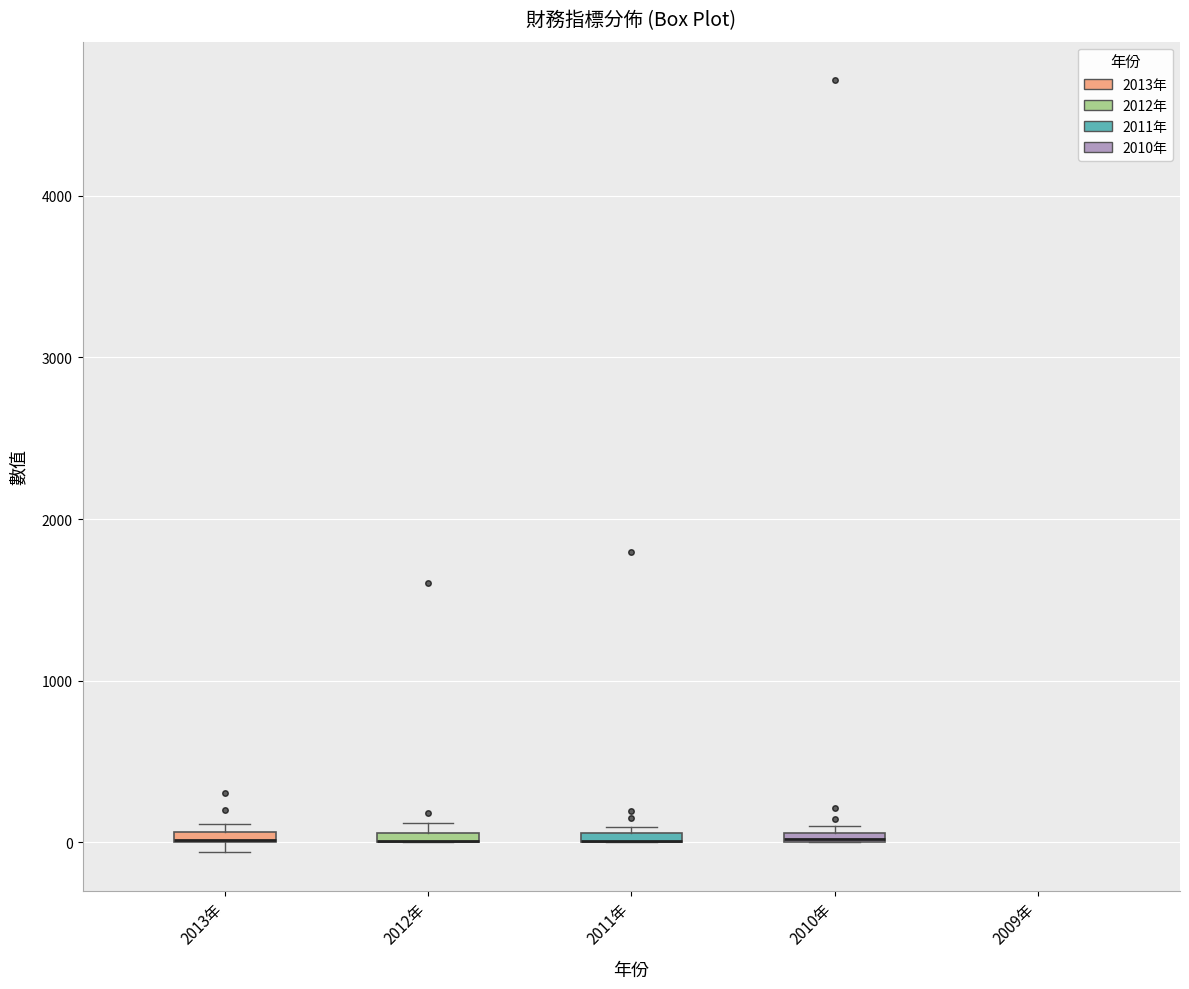

Where is the lower edge of the box for 2012年 on the y-axis? The values are not printed on the chart, so give them approximately, as read against the axis.

0